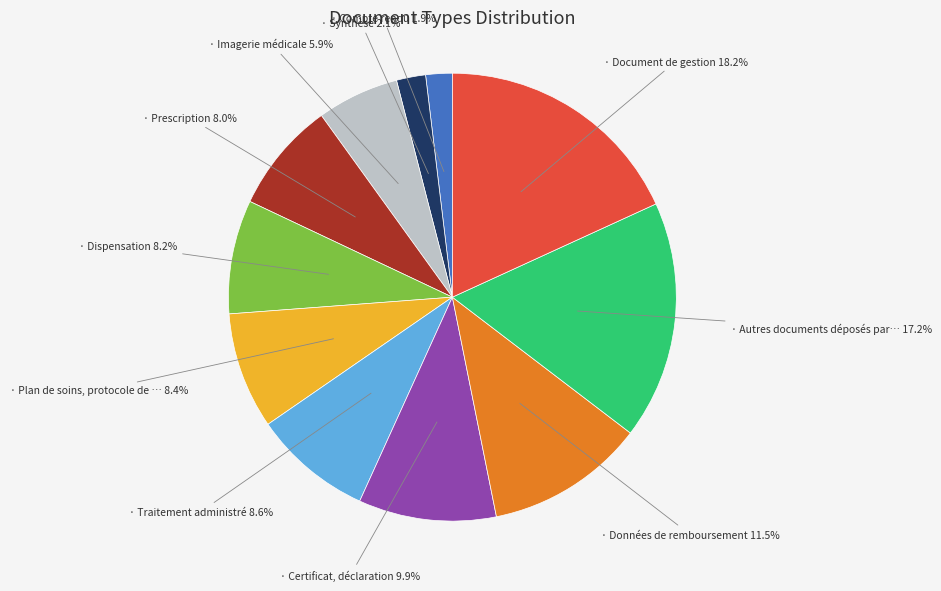

How many segments does this pie chart have?

11